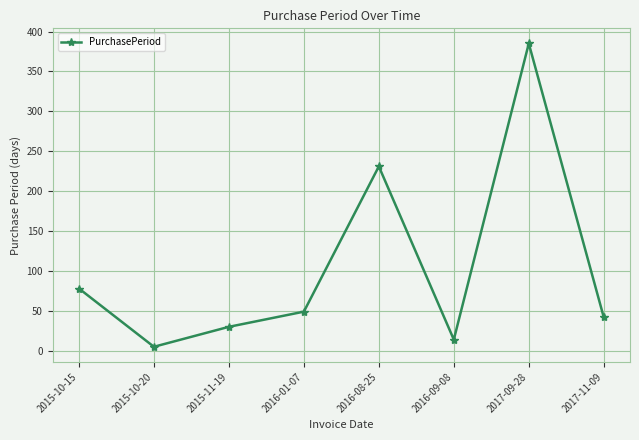

How many series are shown in this chart?

1